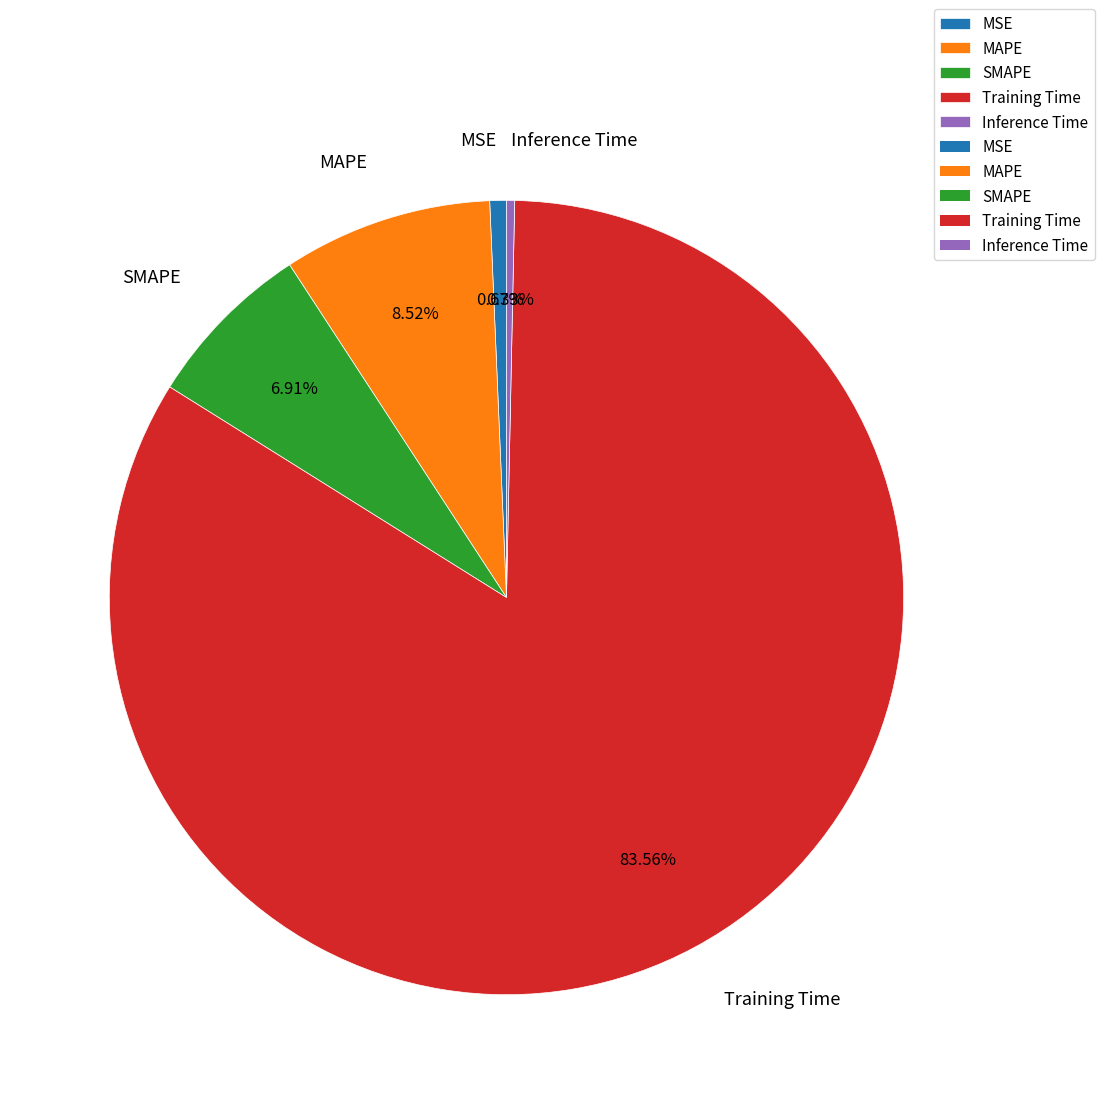

To the nearest percent, what is the difference between the Training Time and MAPE slice percentages?

75%